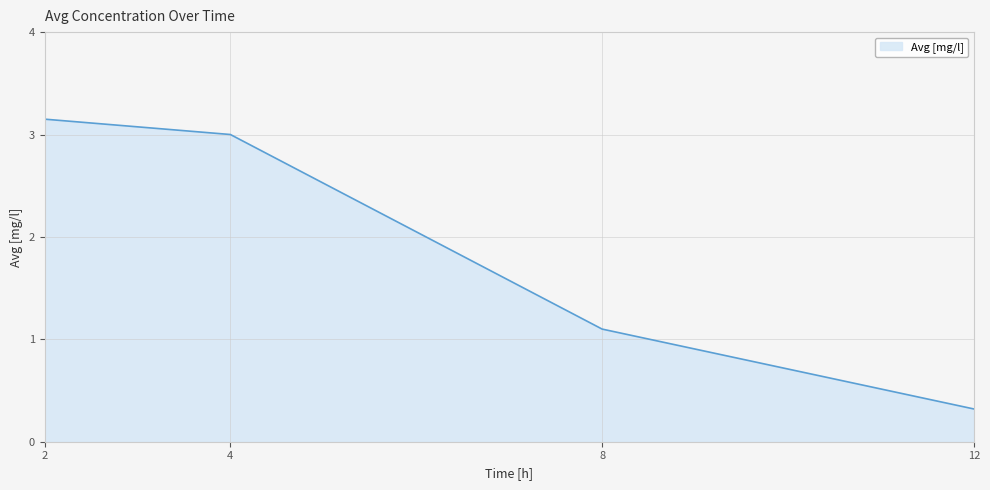

What is the change in value from 2 to 8?

-2.1